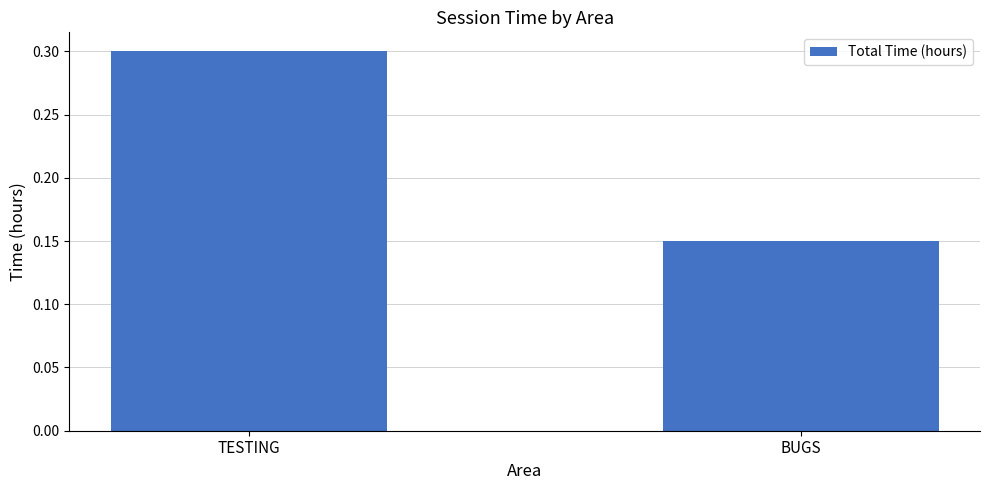

At which category does the chart reach its minimum across all series?

BUGS